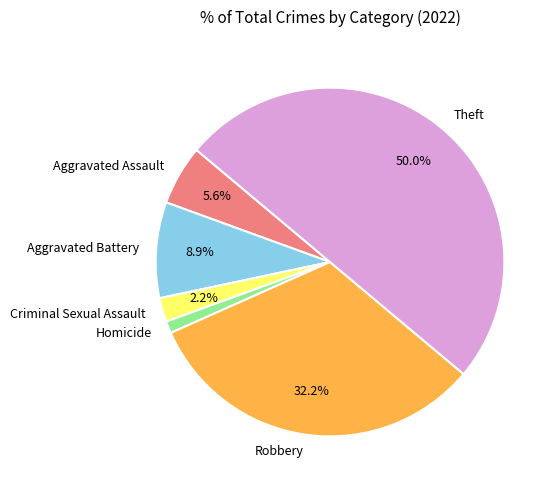

To the nearest percent, what portion does Homicide represent?

1%